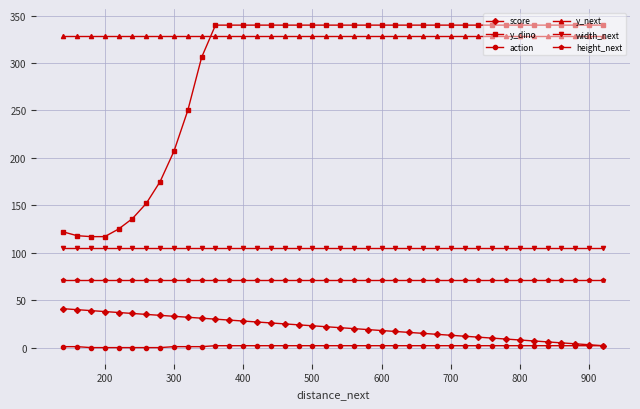

How many data points does each series have?

40